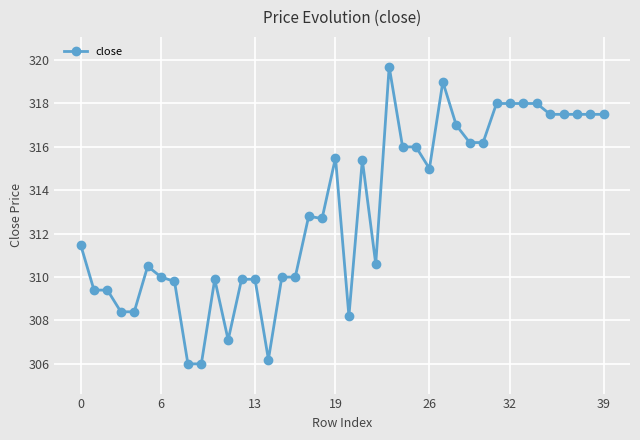

True or false: there are more than 0 points higher than both neighbors.

True